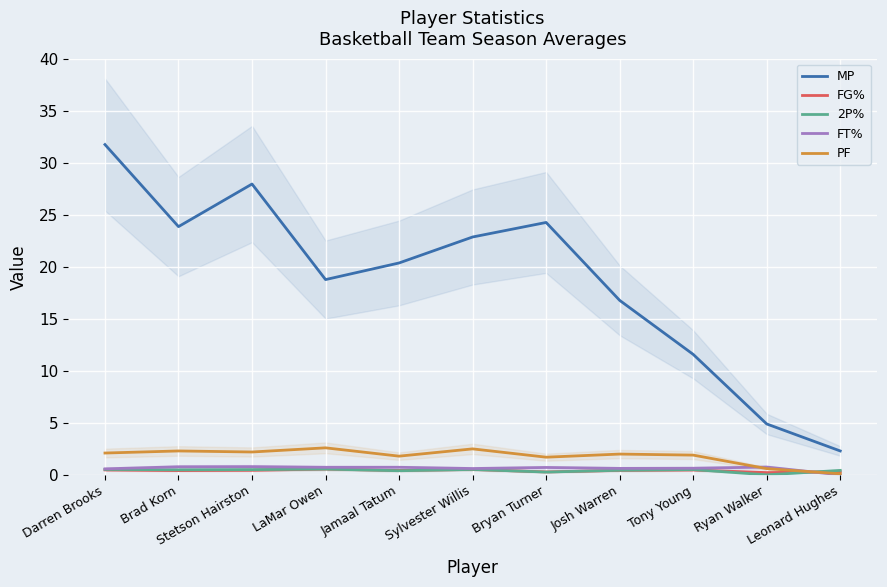

True or false: PF and FG% cross at least once.

True